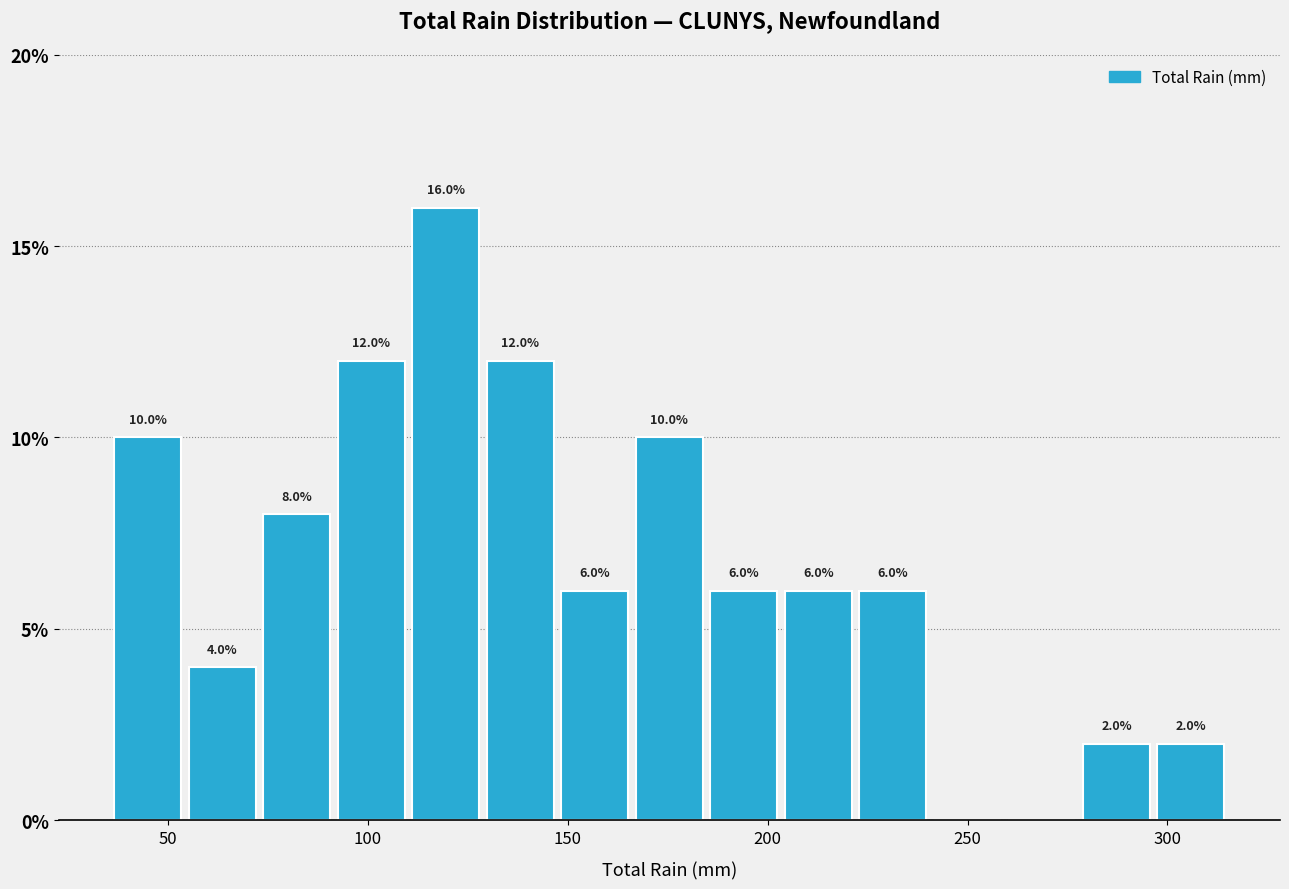

Read against the x-axis, roughly where is the centre of the tallest bar?

120